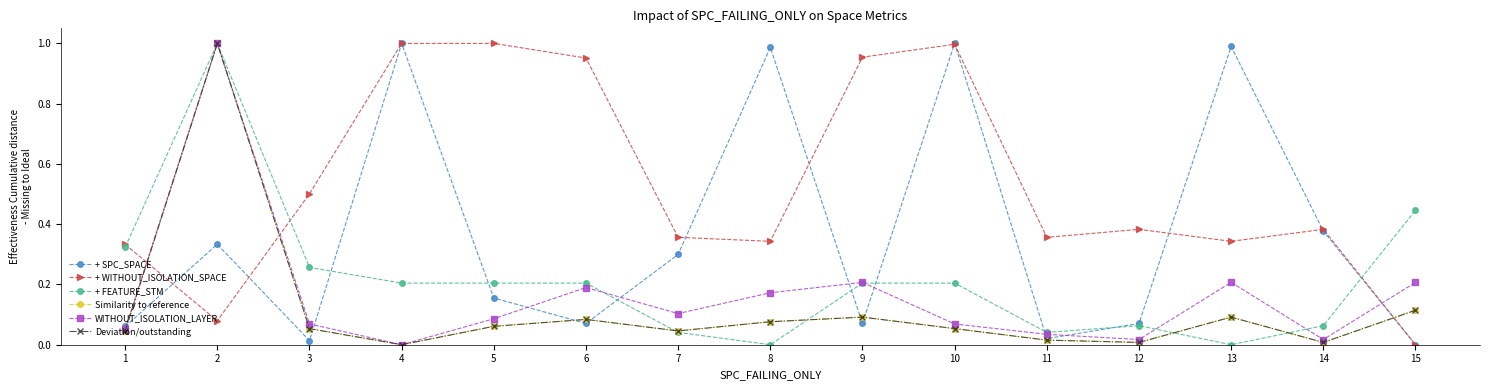

How many interior local peaks does the + FEATURE_STM series have?

2